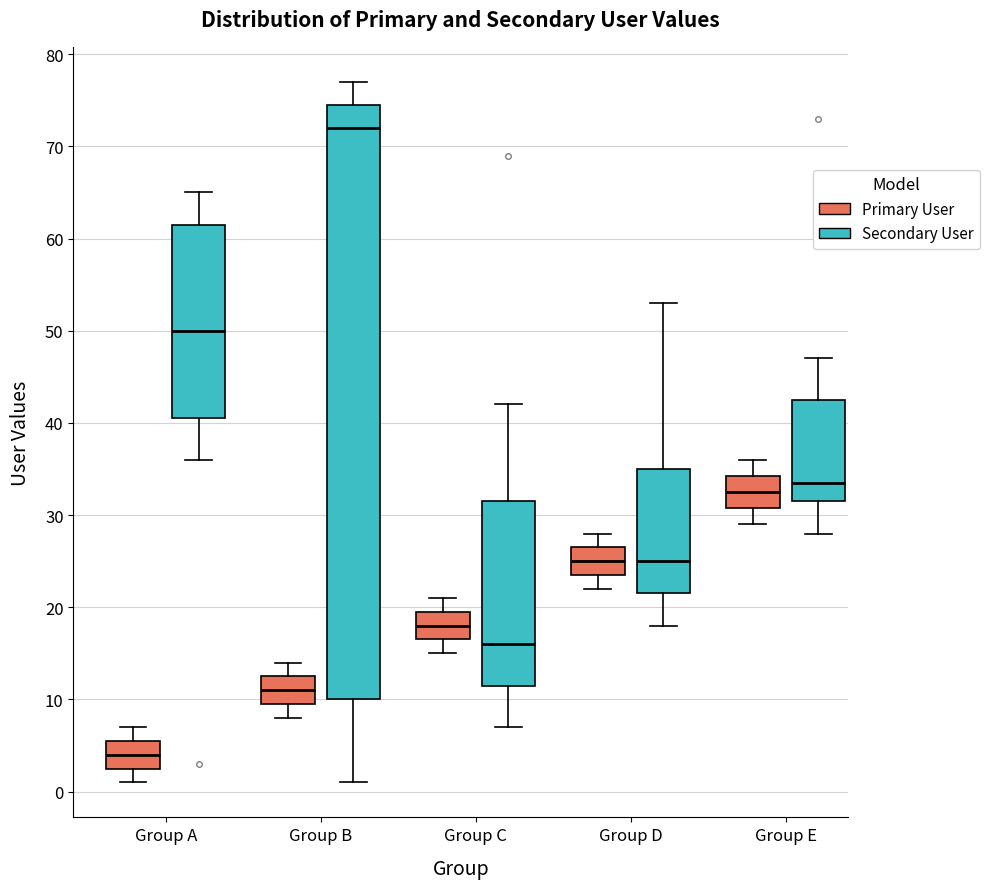

Where does the median line of the box for Group E (Primary User) sit on the y-axis? The values are not printed on the chart, so give them approximately, as read against the axis.

33